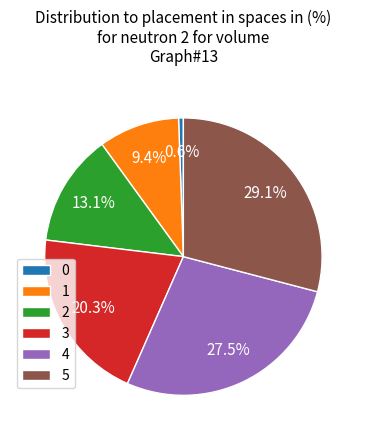

Does any single category account for the majority?

No